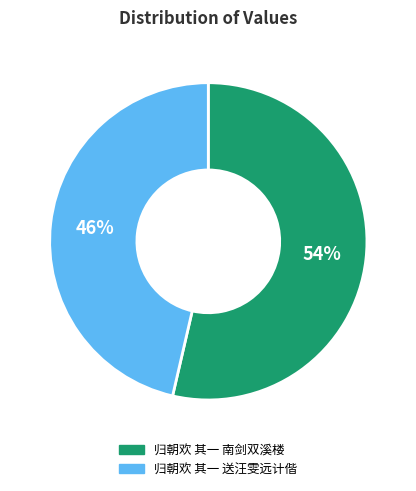

To the nearest percent, what percentage of the pie is 归朝欢 其一 送汪雯远计偕?

46%